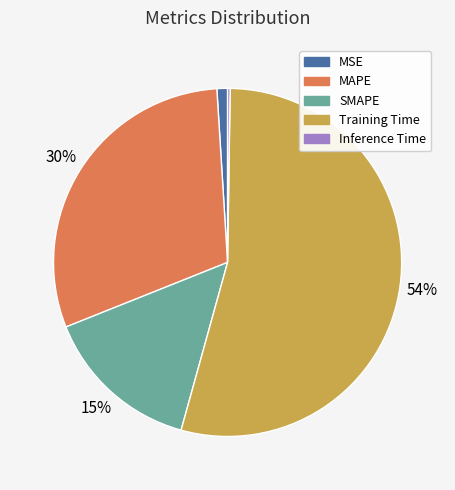

The Training Time slice represents 54% of the pie. True or false?

True